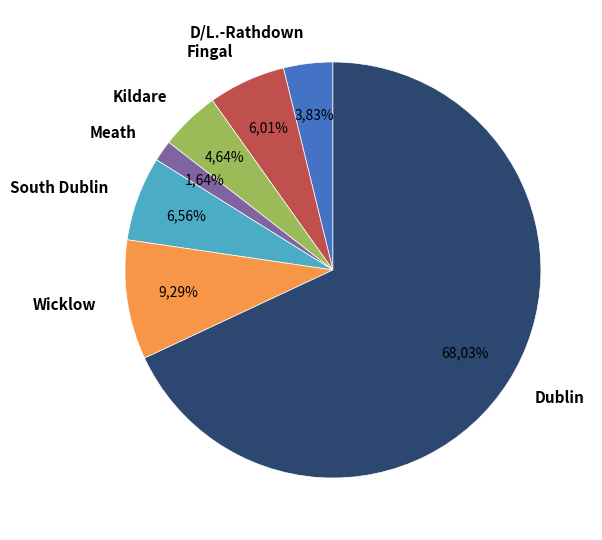

Is it true that Wicklow is 17% of the pie?

False